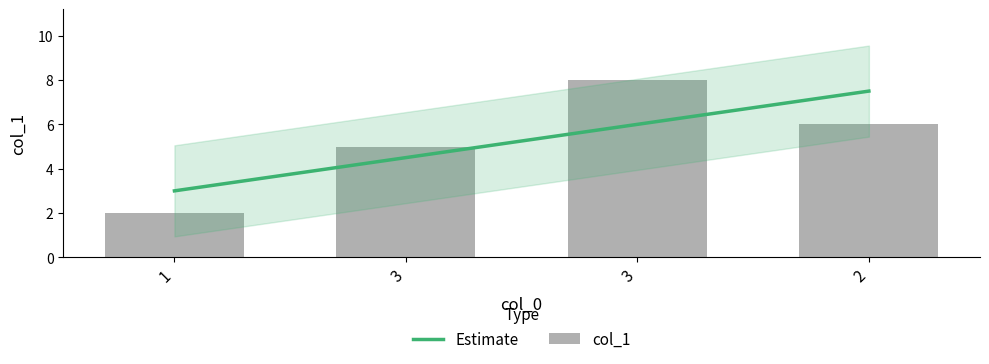

Count the number of values greater than 6.

1